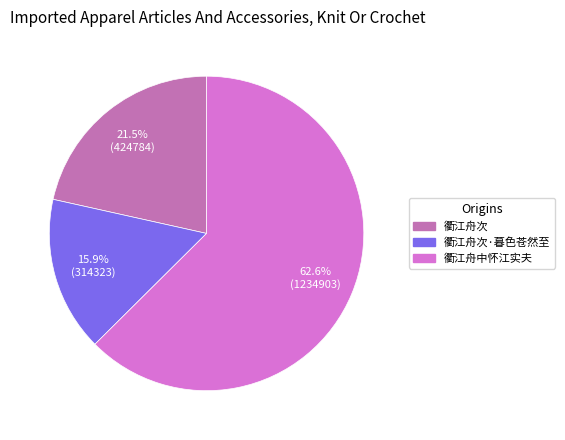

Is there a majority slice in this chart?

Yes